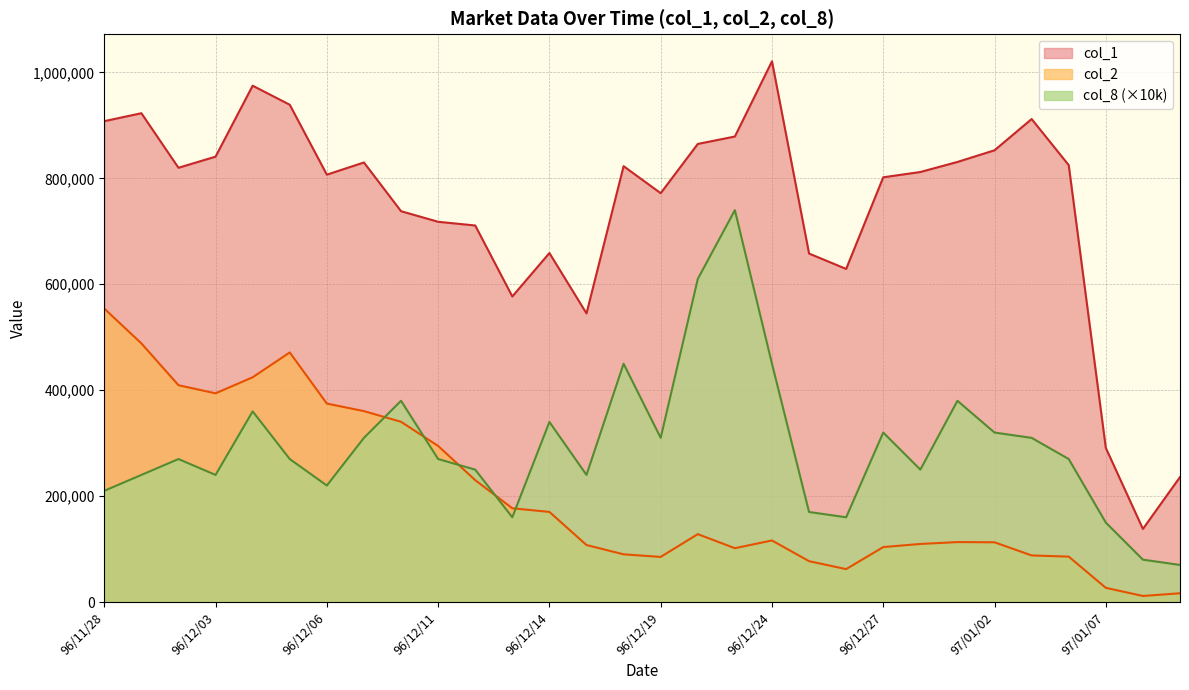

True or false: col_2 and col_1 cross at least once.

False